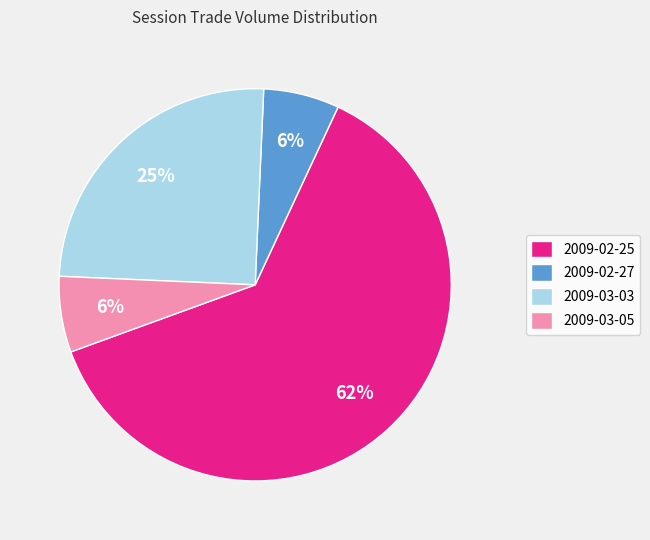

To the nearest percent, what portion does 2009-02-27 represent?

6%